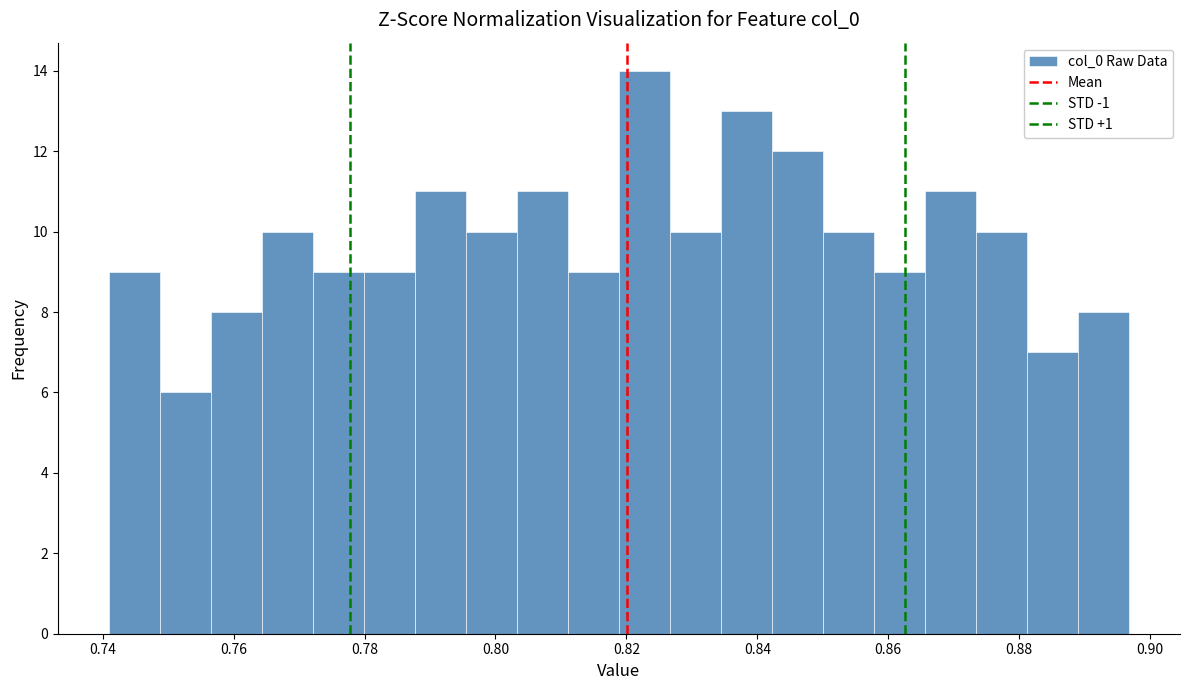

Around what value on the x-axis is the tallest bar? Give the approximate position of its centre, as read against the axis.

0.822